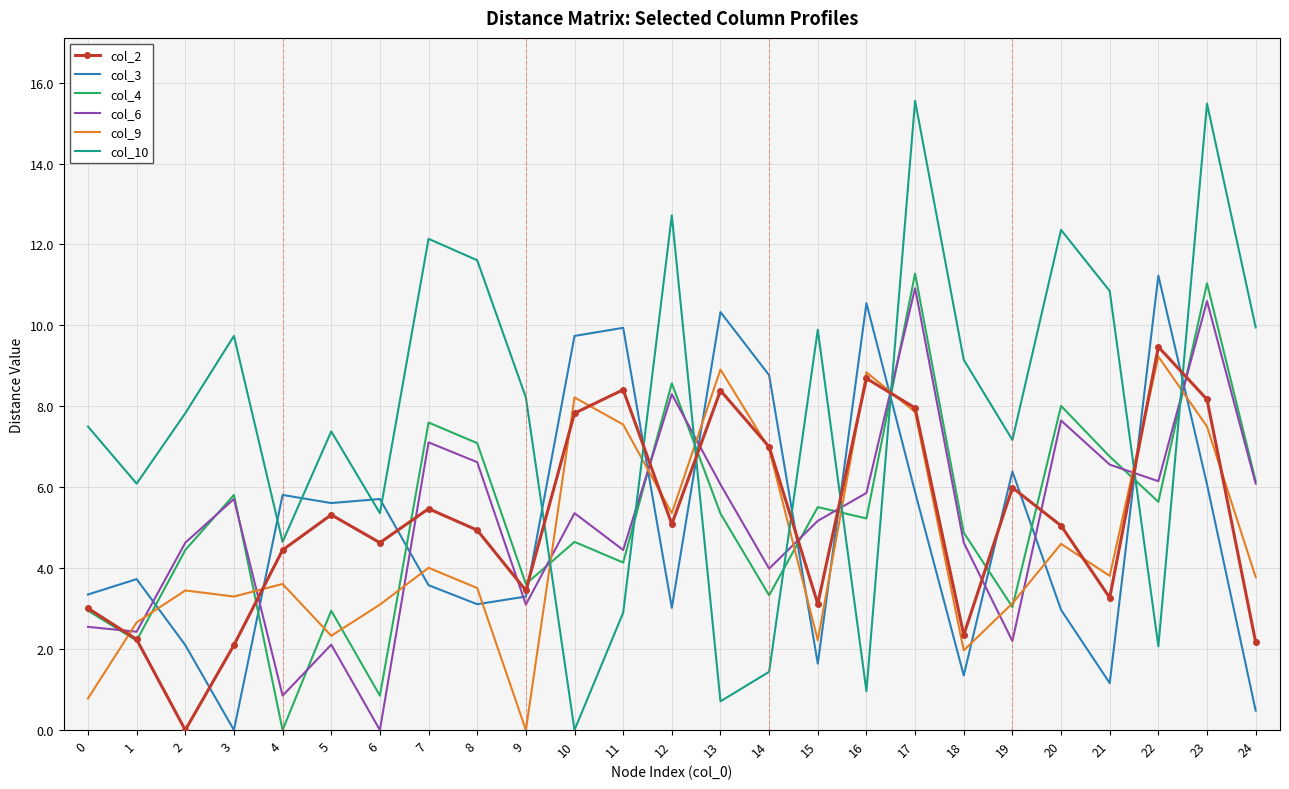

What is the average value of the col_3 series?

5.0